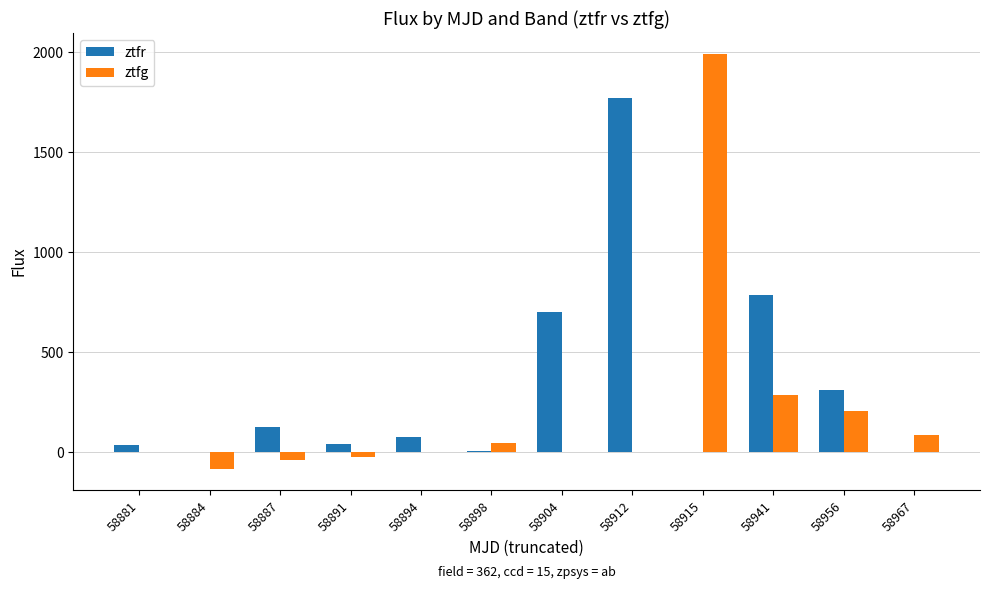

What is the sum of the ztfg values at 58915 and 58912?

1992.0